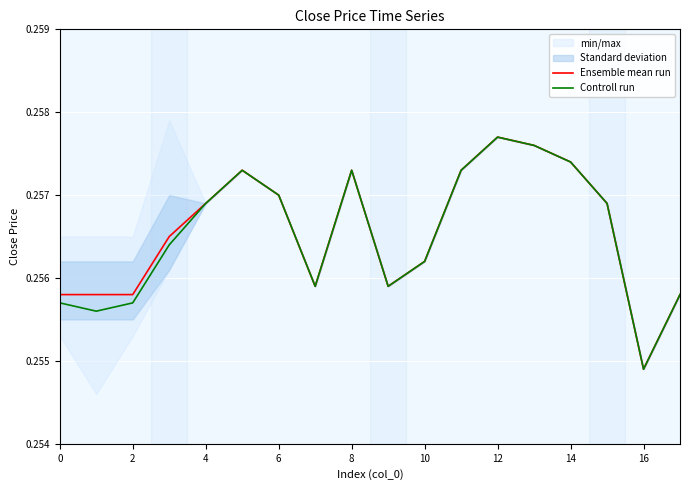

In Ensemble mean run, how many points are higher than both neighbors (excluding endpoints)?

3